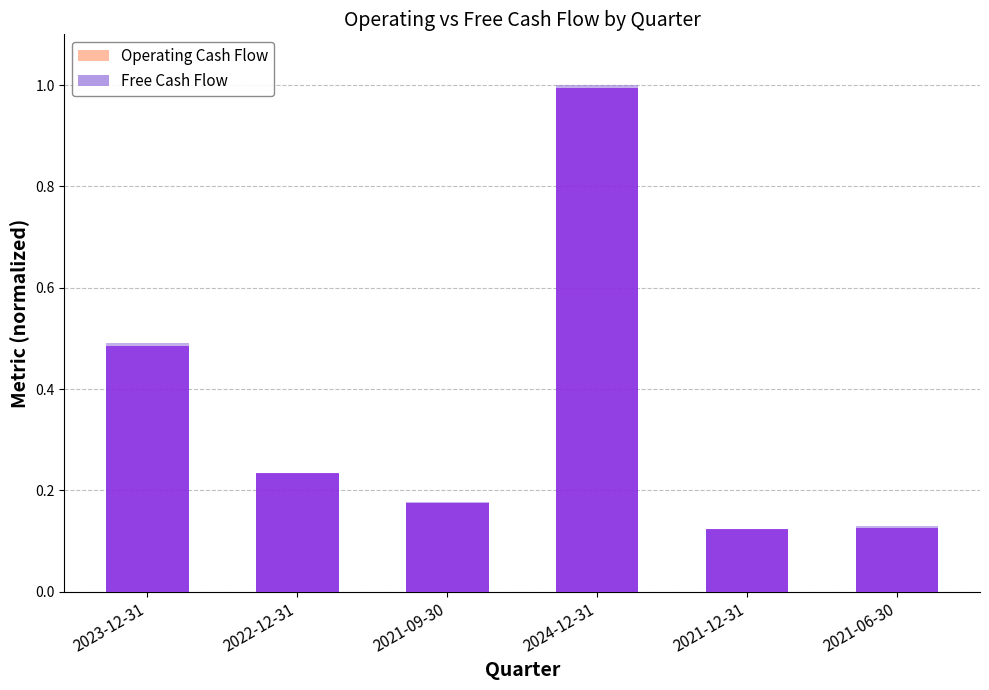

What are all the series names shown in the legend?

Operating Cash Flow, Free Cash Flow